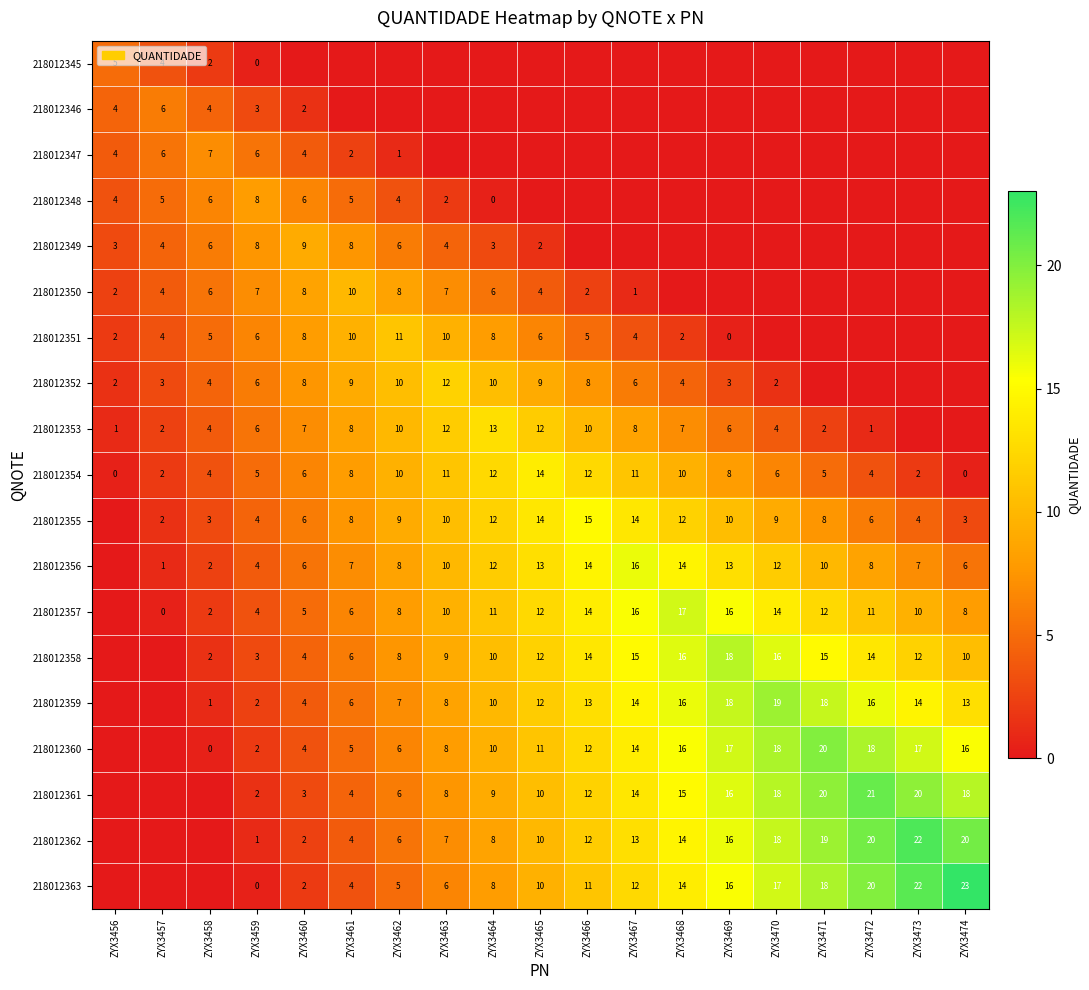

What is the sum of the 218012354 values at ZYX3469 and ZYX3460?

14